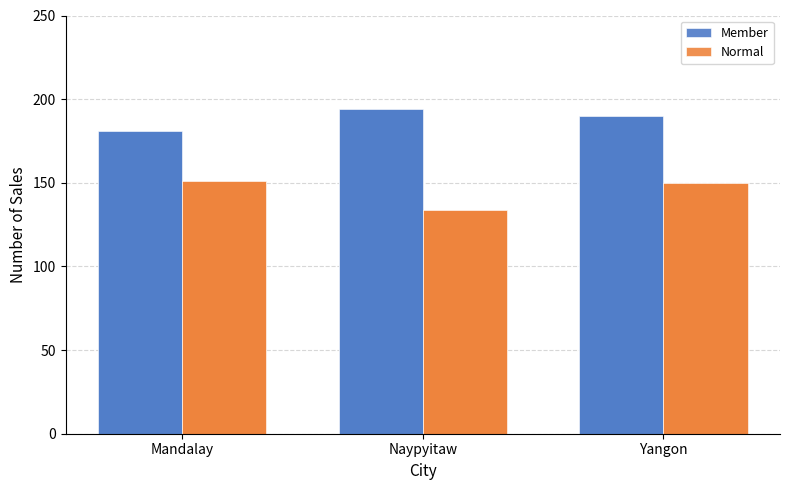

What is the total value across all series at Naypyitaw?

328